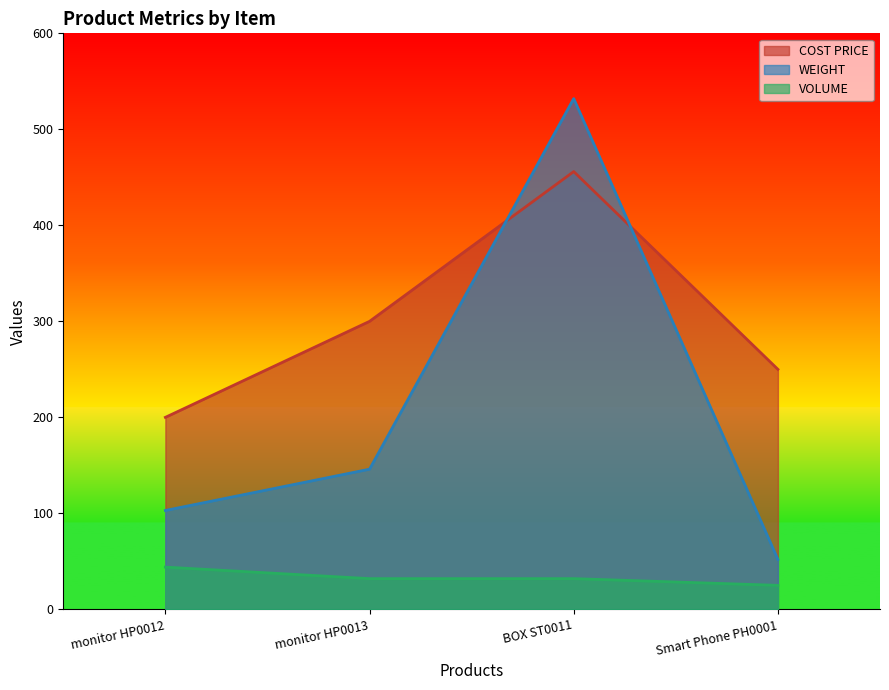

The WEIGHT series shows 160 at monitor HP0012. True or false?

False